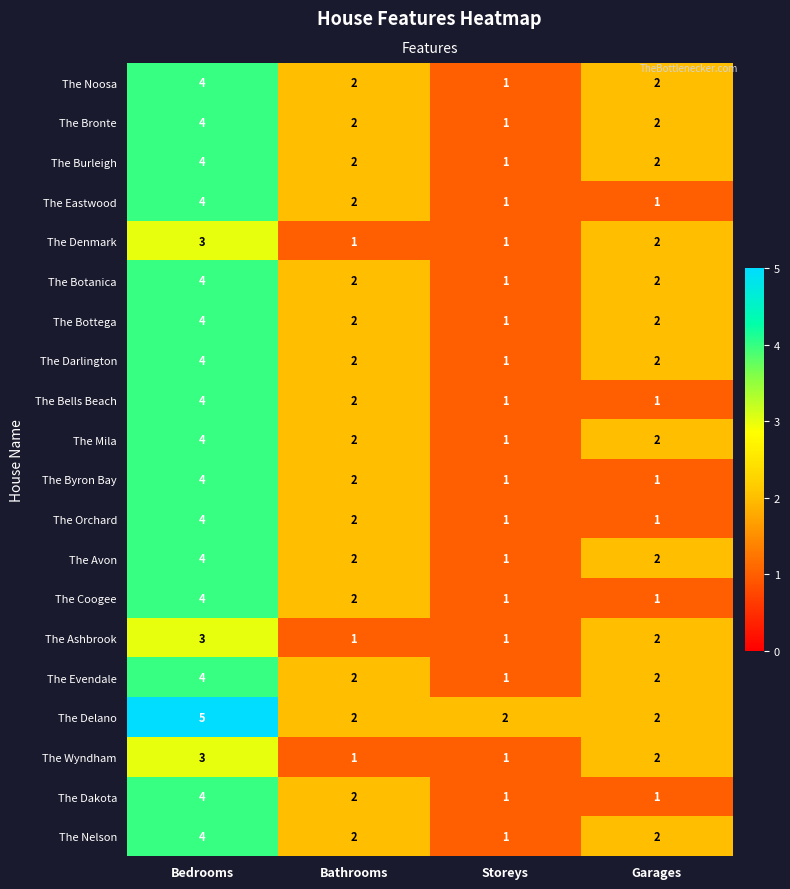

What is the sum of all The Ashbrook values?

7